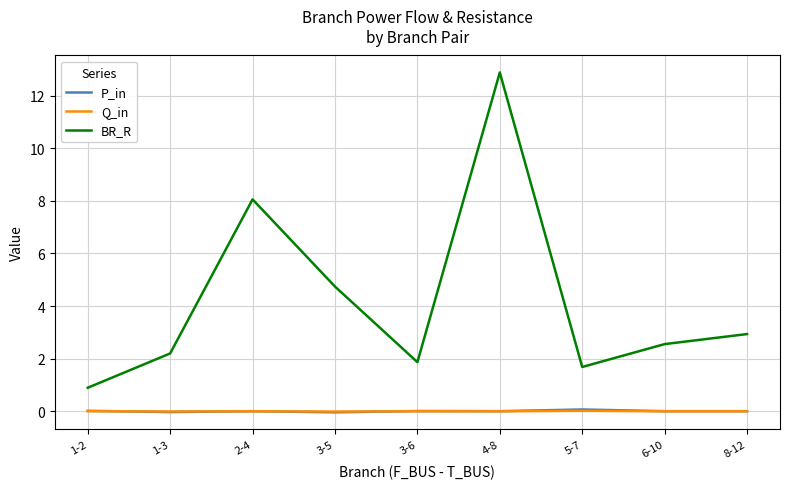

What are all the series names shown in the legend?

P_in, Q_in, BR_R